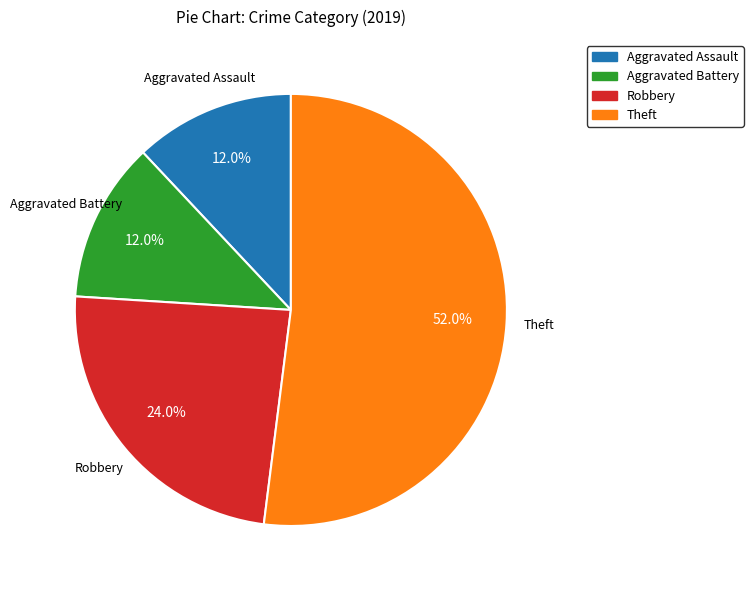

Is there a majority slice in this chart?

Yes